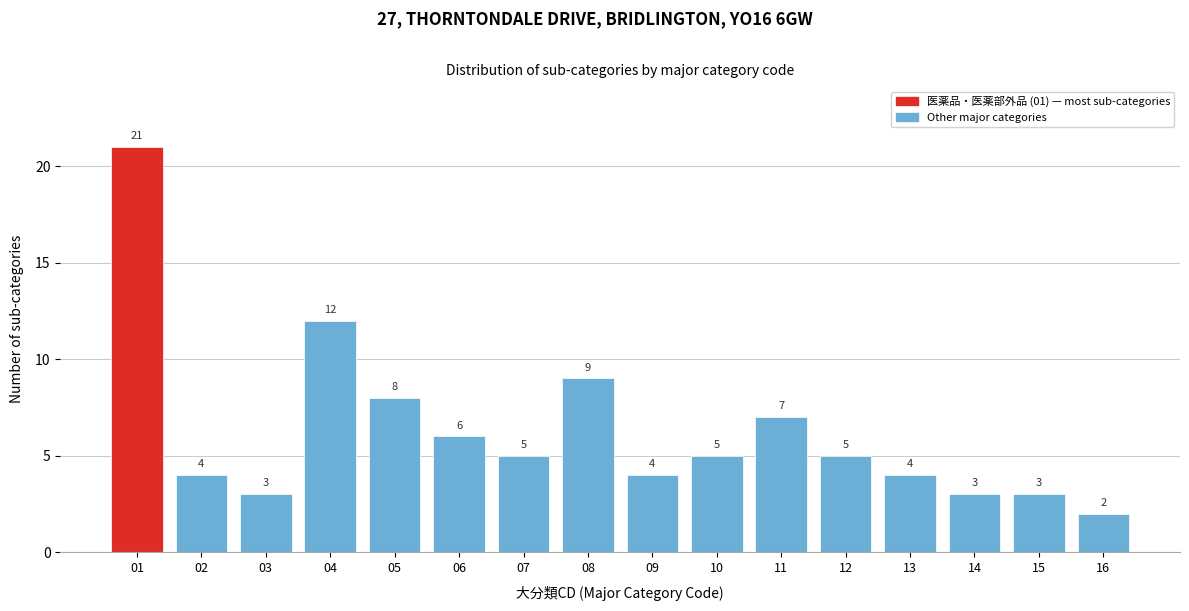

Reading right to left, extract all data points from this chart.

2	3	3	4	5	7	5	4	9	5	6	8	12	3	4	21